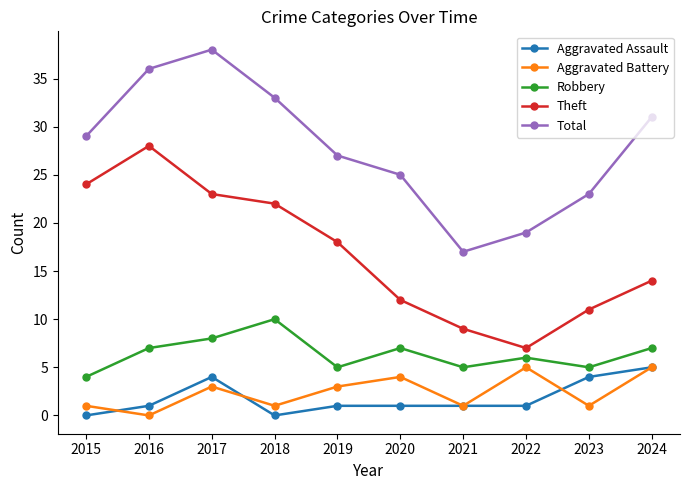

True or false: Aggravated Battery and Theft cross at least once.

False